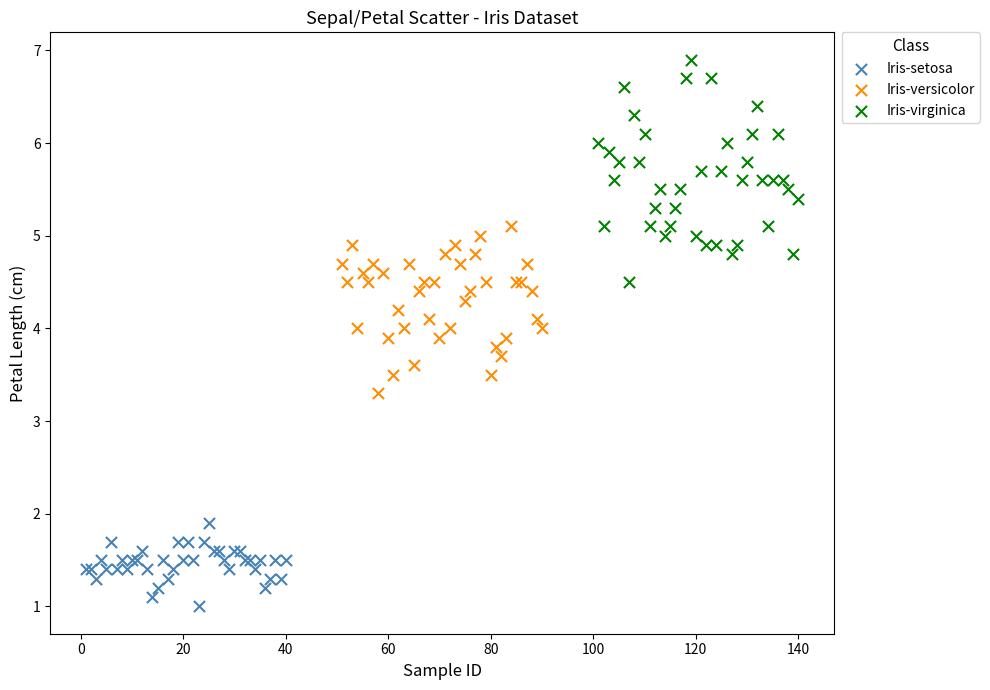

Which series reaches the maximum Y coordinate?

Iris-virginica